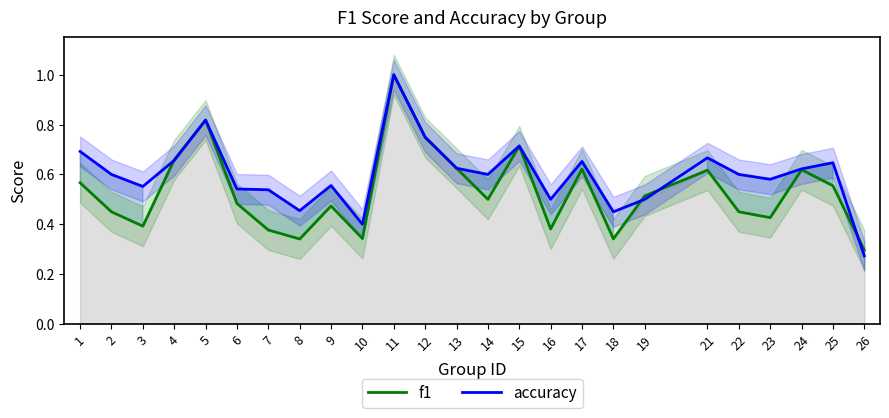

What is the value of the accuracy point at the 8th from the left?

0.5